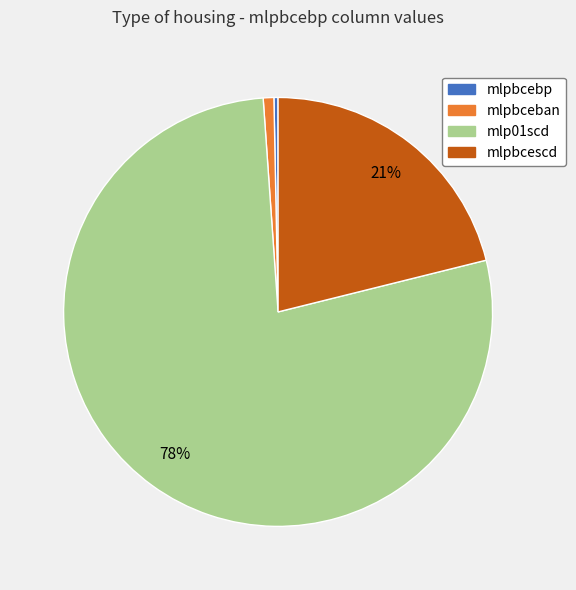

Is it true that mlpbceban is 15% of the pie?

False